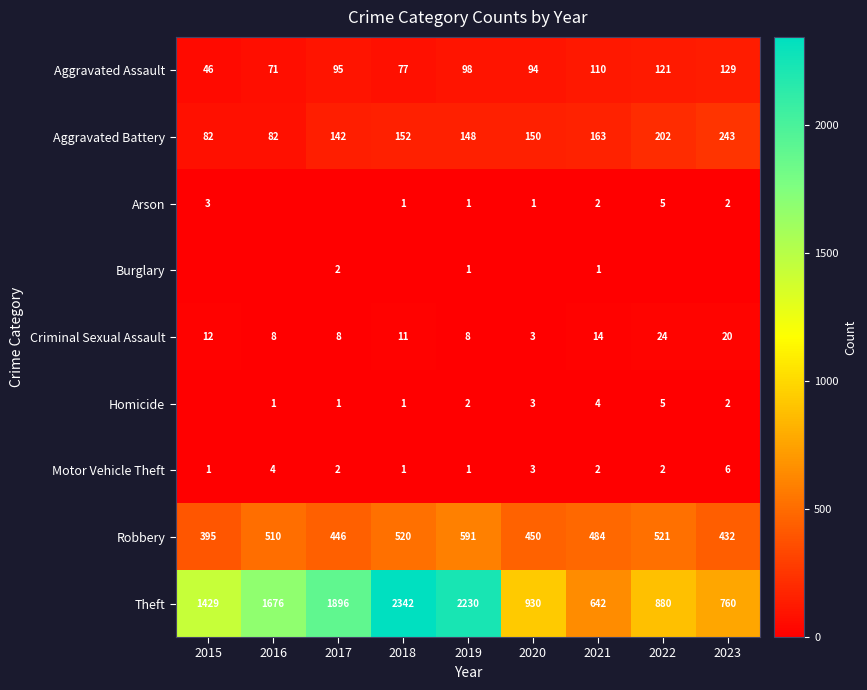

The Motor Vehicle Theft series shows 1 at 2020. True or false?

False